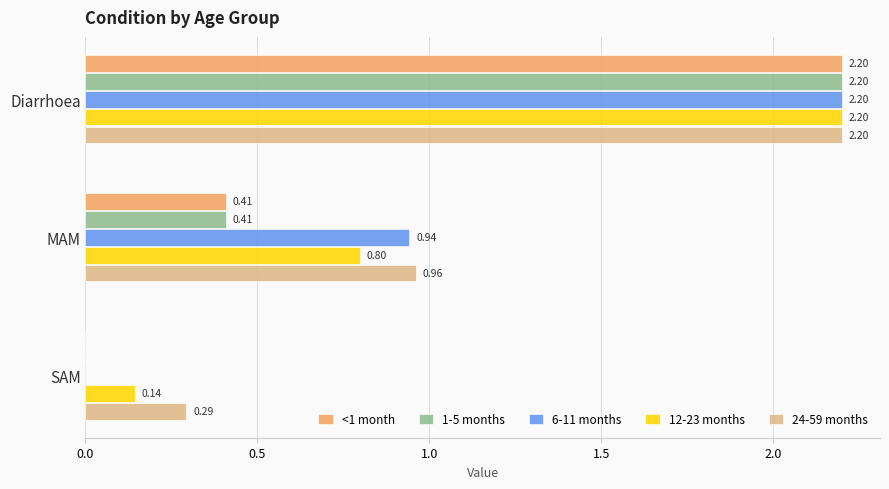

What is the maximum value shown in the chart?

2.2